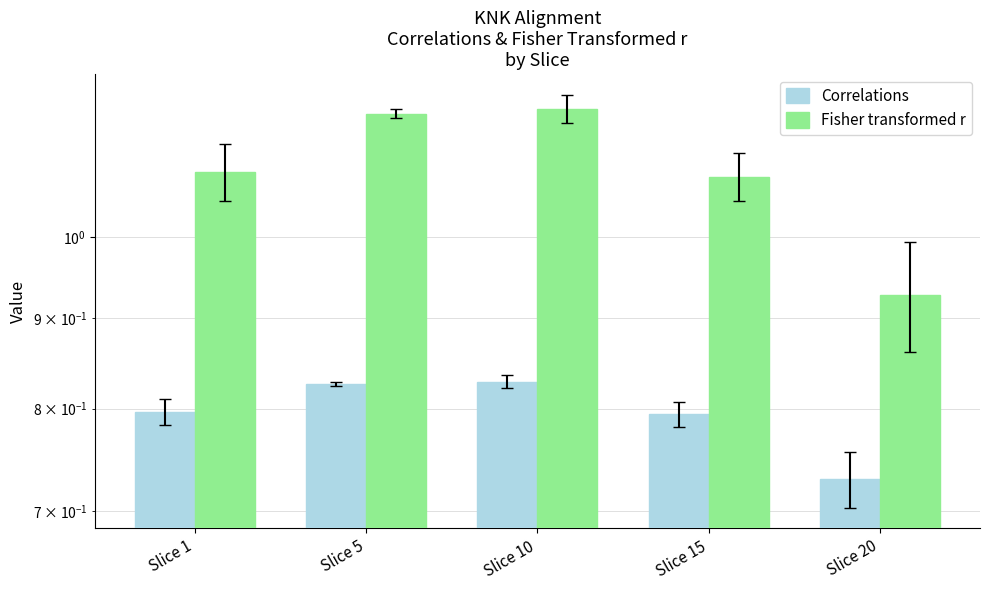

The Correlations series shows 0.7 at Slice 20. True or false?

True